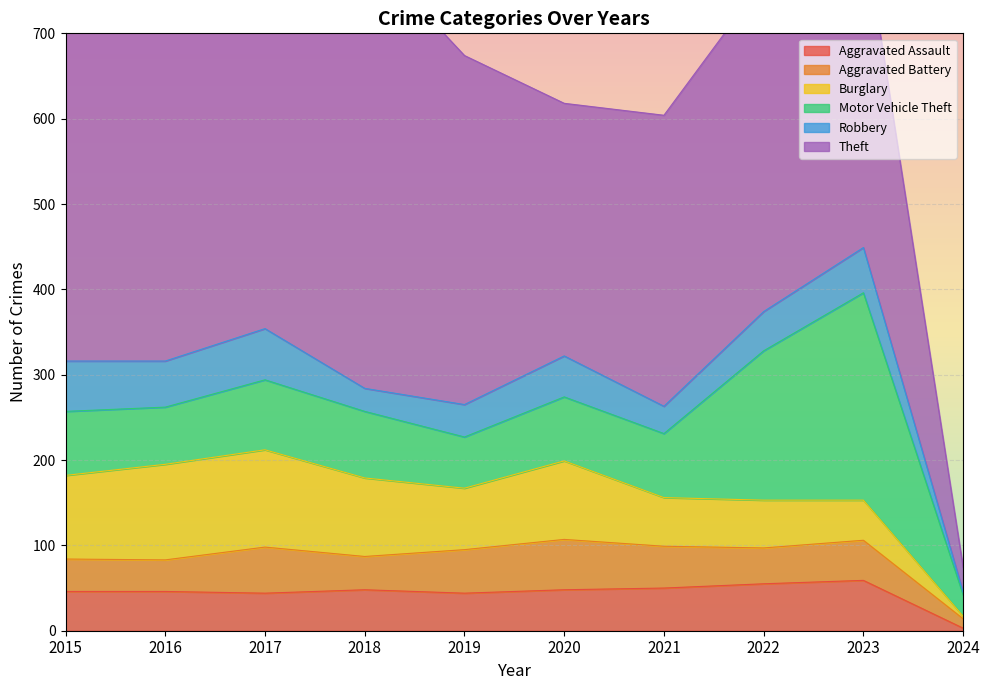

Which series has the largest range (max minus min)?

Theft